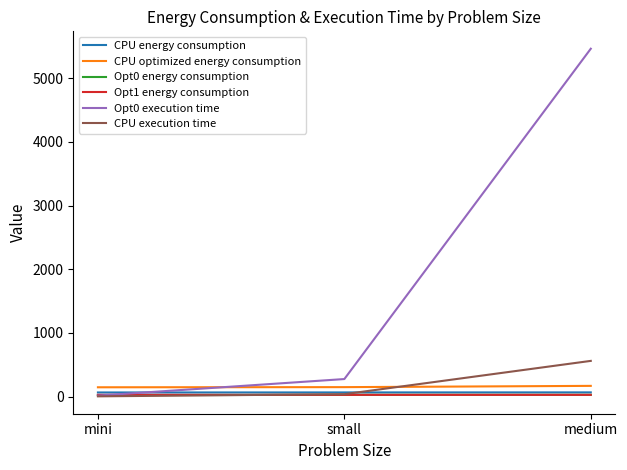

What is the highest value of the CPU execution time series?

559.9